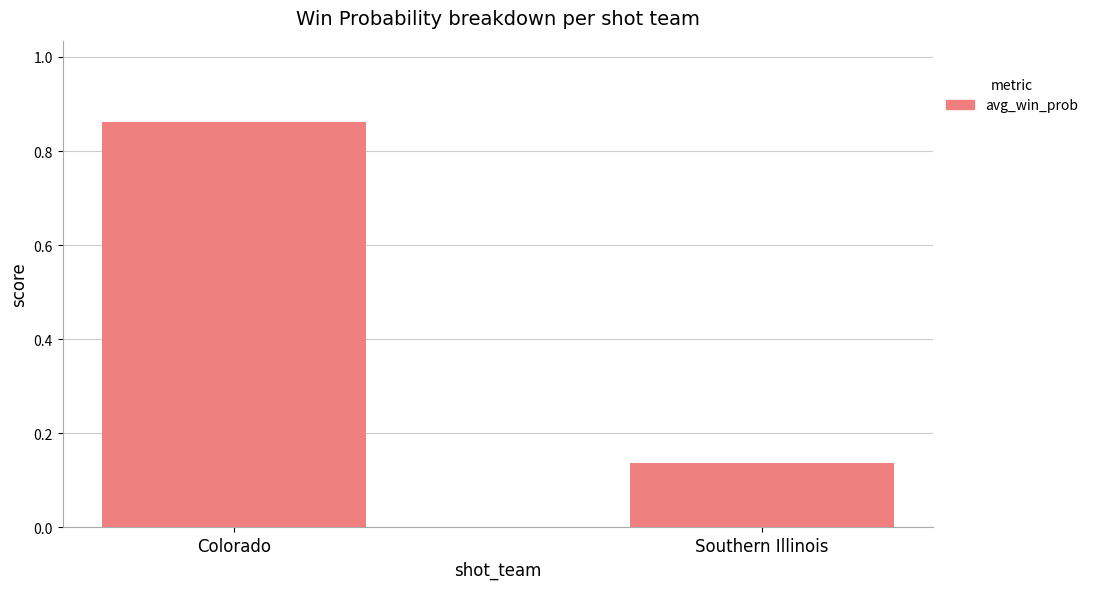

The chart shows a value of 1.2 at Colorado. True or false?

False